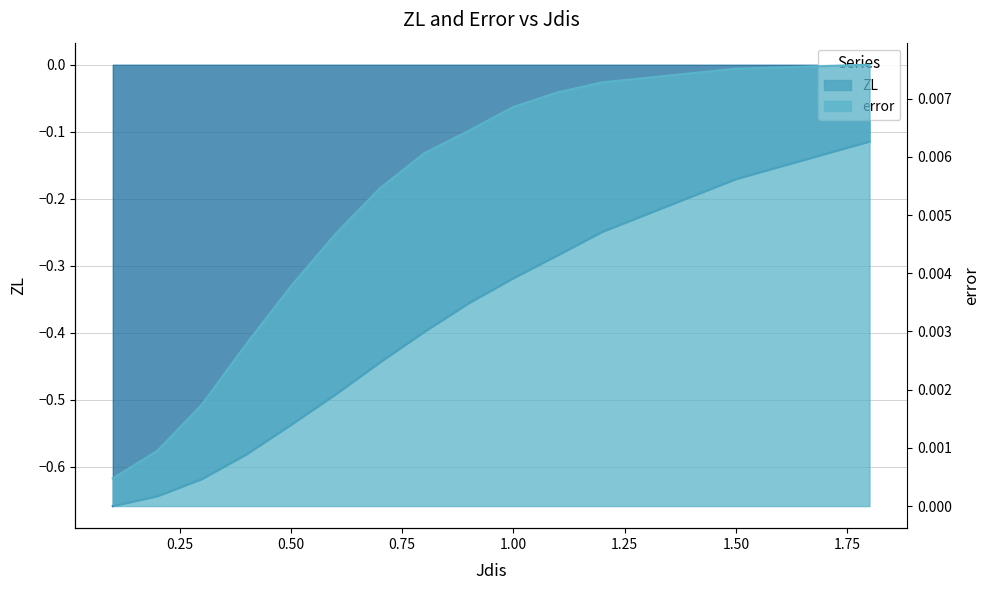

Reading left to right, list all the values displayed in this chart.

ZL: -0.7	-0.6	-0.6	-0.6	-0.5	-0.5	-0.4	-0.4	-0.4	-0.3	-0.3	-0.2	-0.2	-0.1
error: 0.0	0.0	0.0	0.0	0.0	0.0	0.0	0.0	0.0	0.0	0.0	0.0	0.0	0.0